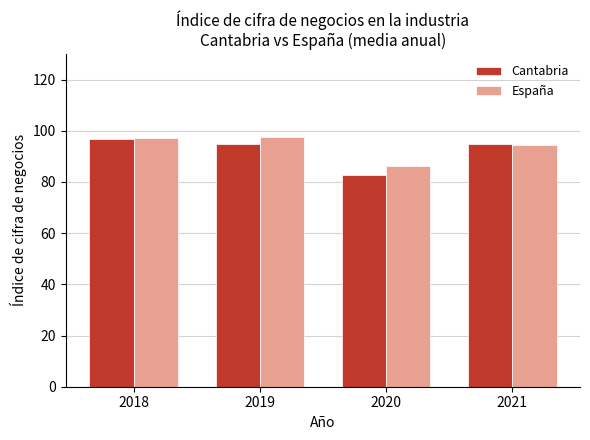

What is the maximum value for España?

97.5